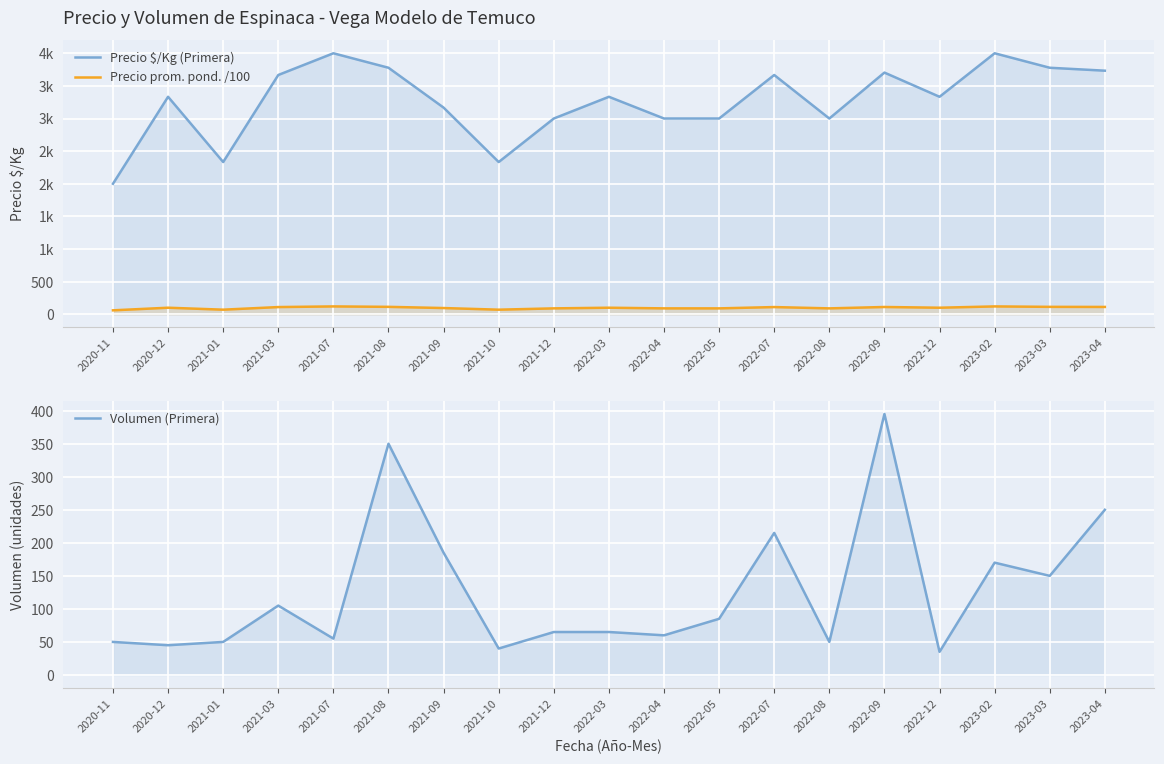

How many data points does each series have?

19